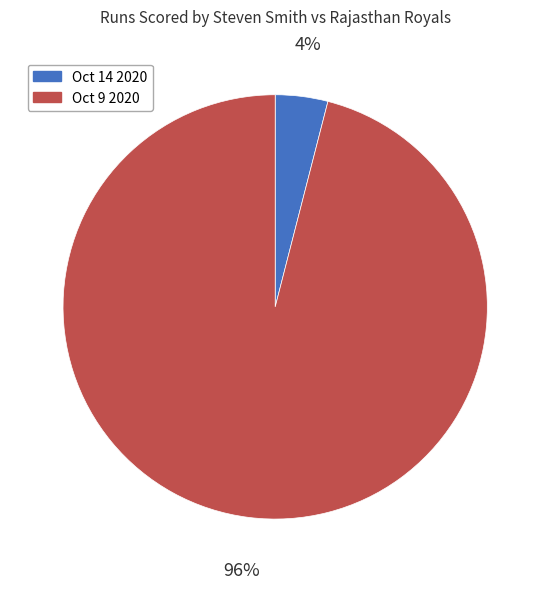

True or false: Oct 9 2020 accounts for 96% of the total.

True